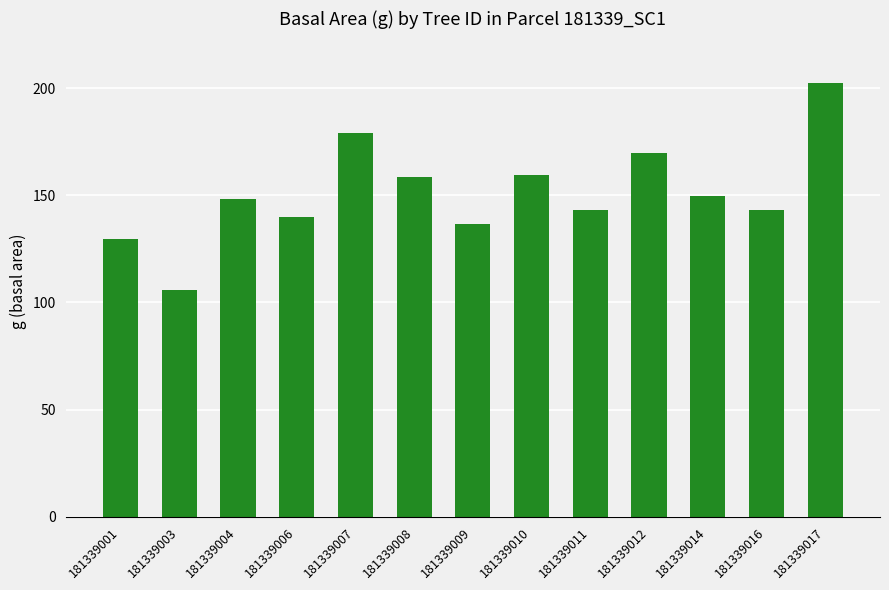

What is the approximate value at 181339011?

143.1